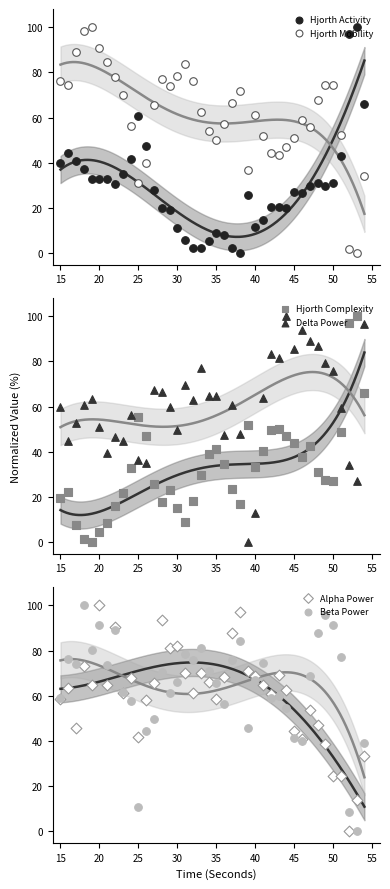

Which series contains the highest Y value?

Hjorth Activity